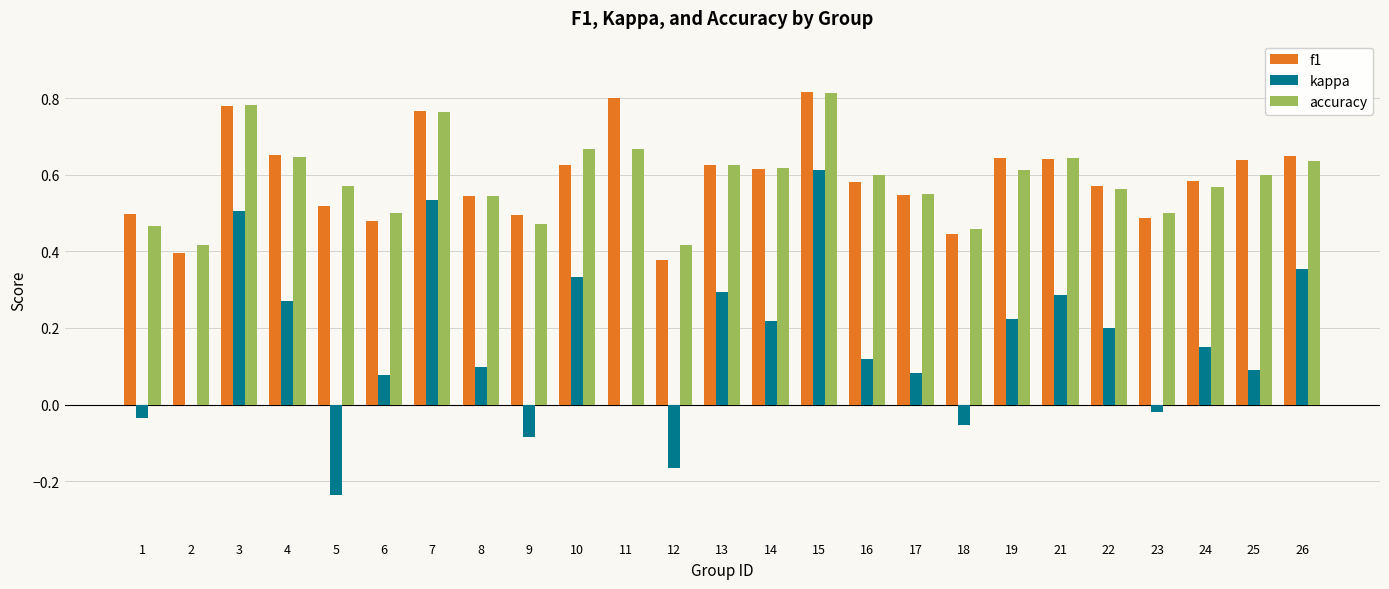

What is the total value across all series at 8?

1.2